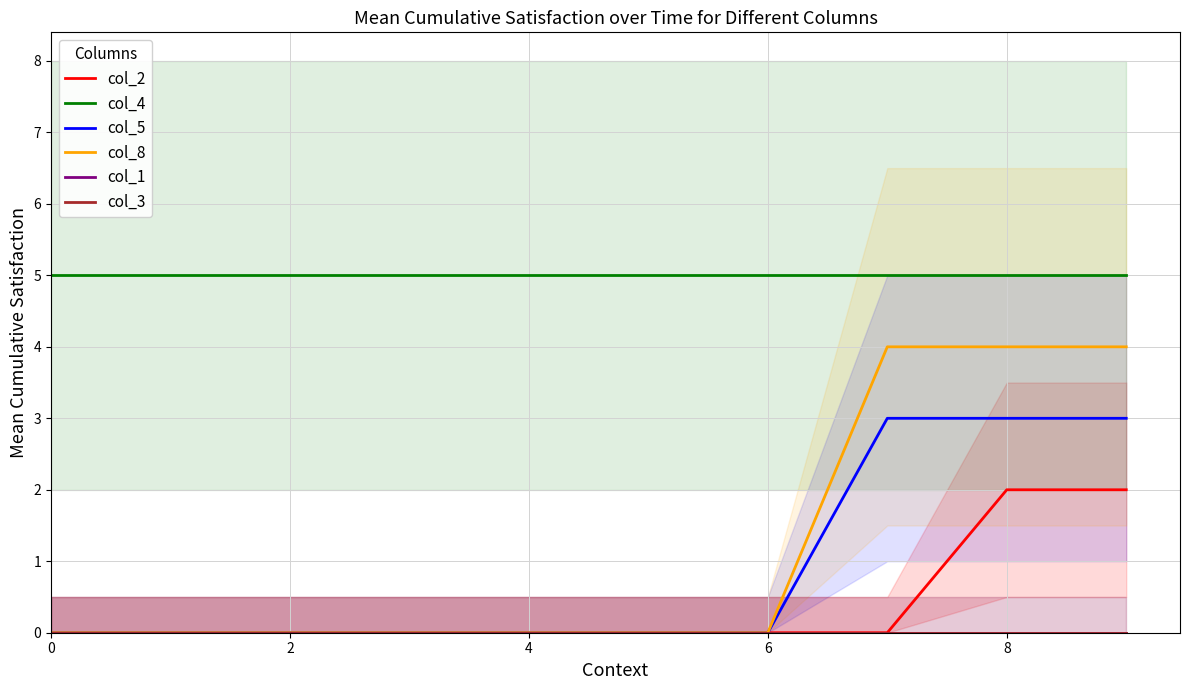

What is the total value across all series at 6?

5